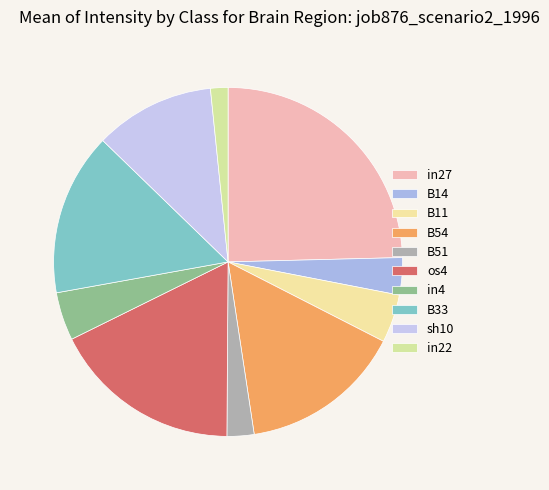

Which has a higher value, in22 or B11?

B11